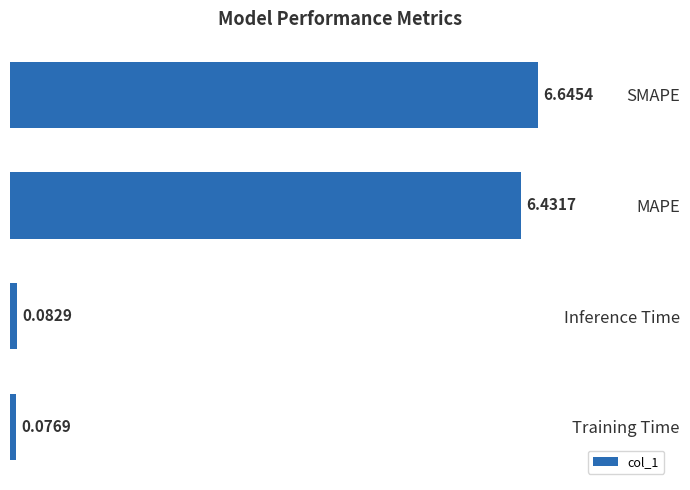

What is the label of the 4th bar from the bottom?

SMAPE